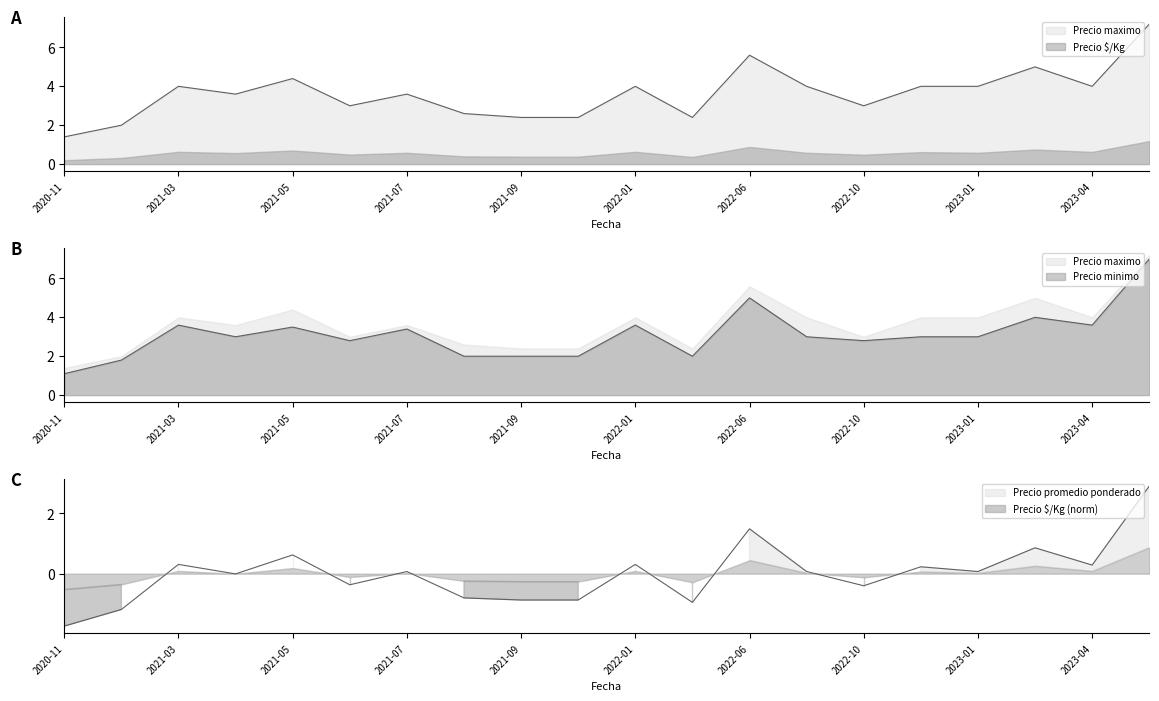

At which category is the sum across all series the highest?

2023-05